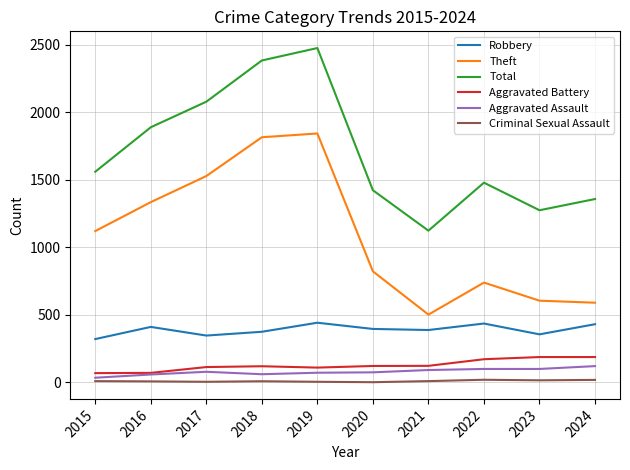

What is the sum of the Aggravated Assault values at 2016 and 2024?

180